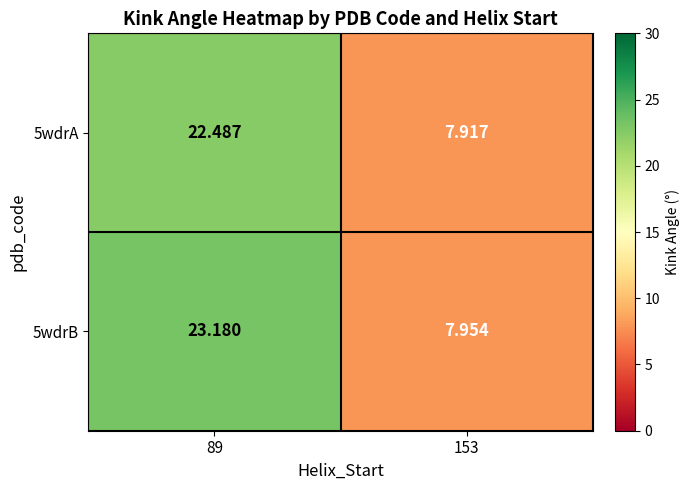

What is the minimum value shown in the chart?

7.9